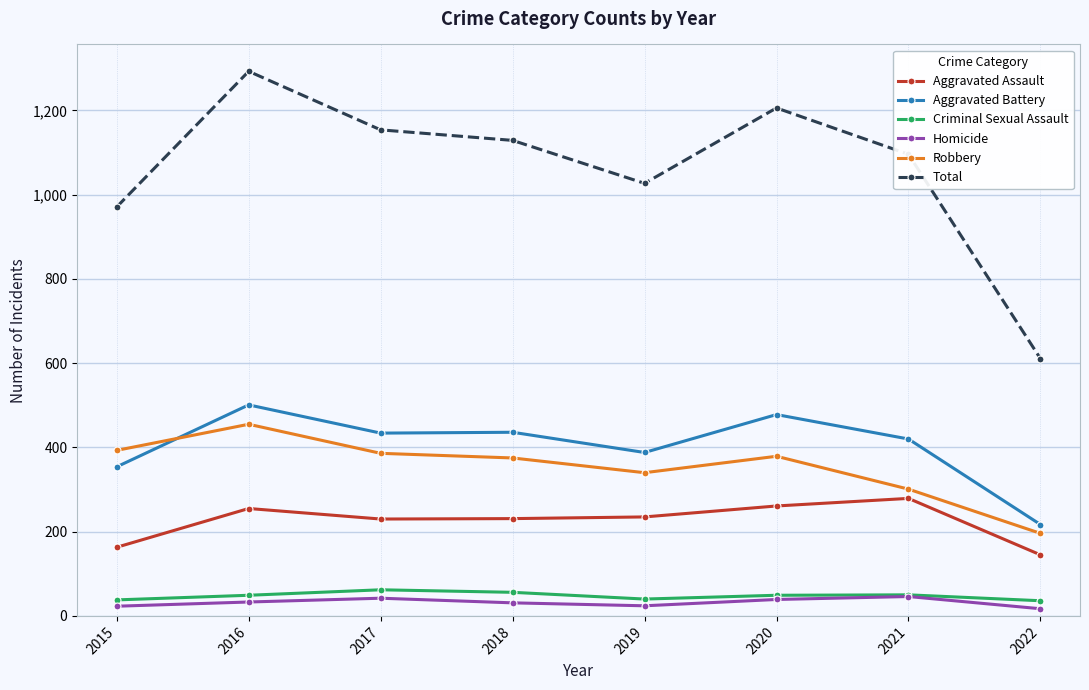

True or false: Criminal Sexual Assault has more than 1 points higher than both neighbors.

True